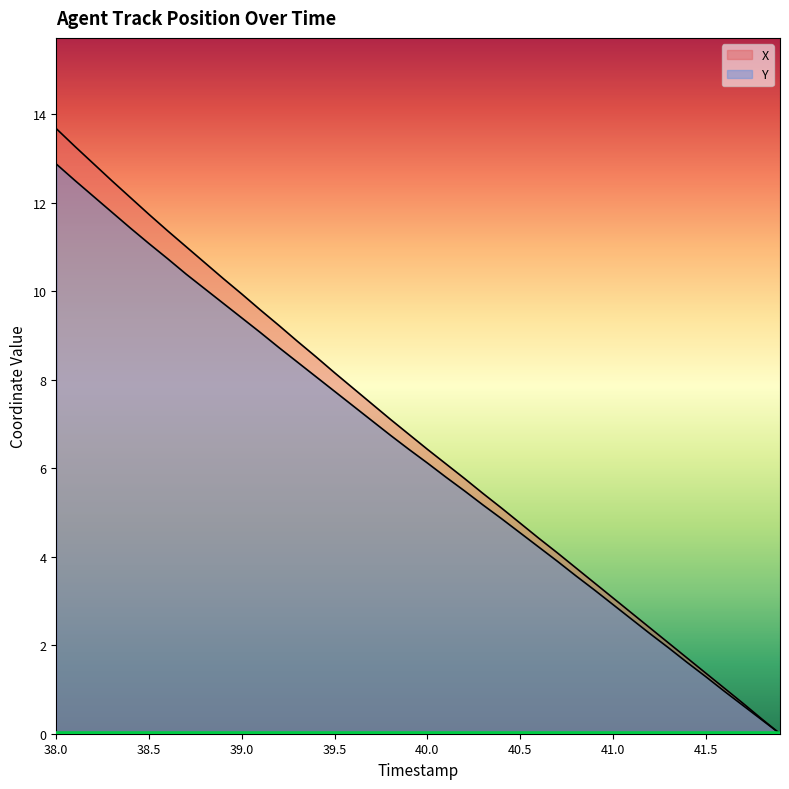

What is the difference between the maximum and minimum values in the Y series?

12.9